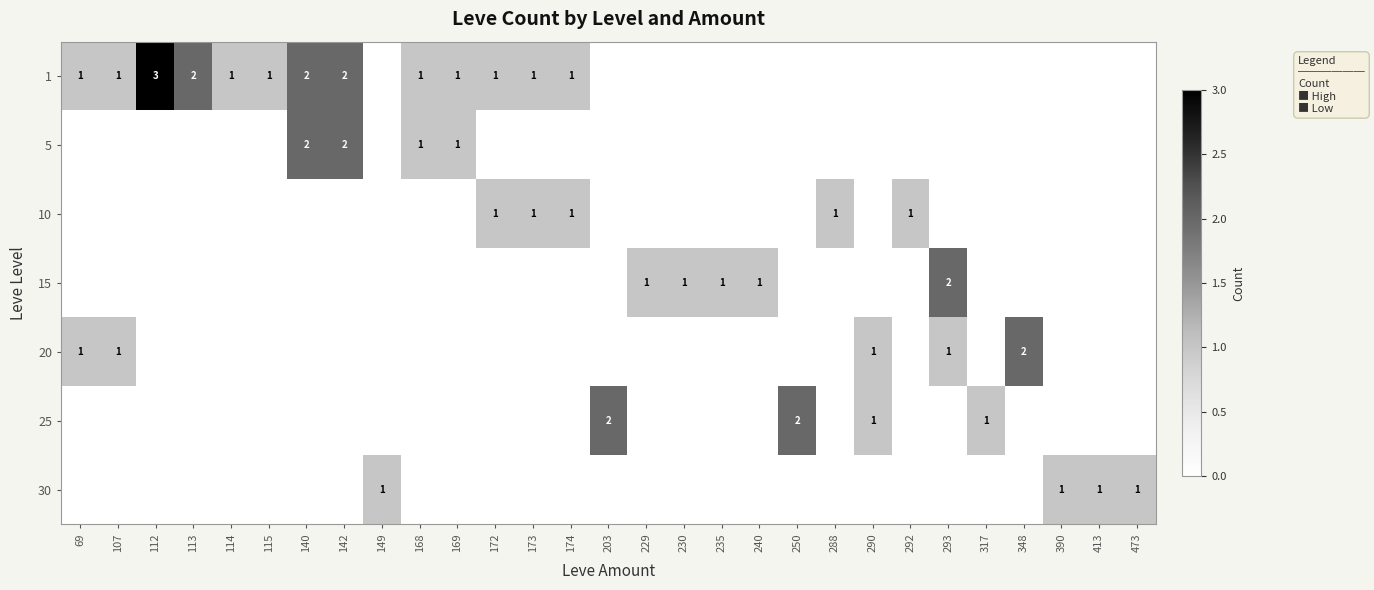

The value of 20 at 290 is 1. True or false?

True